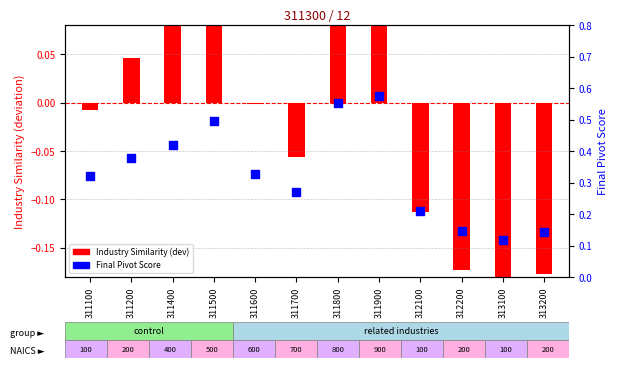

At which category is the sum across all series the highest?

311900